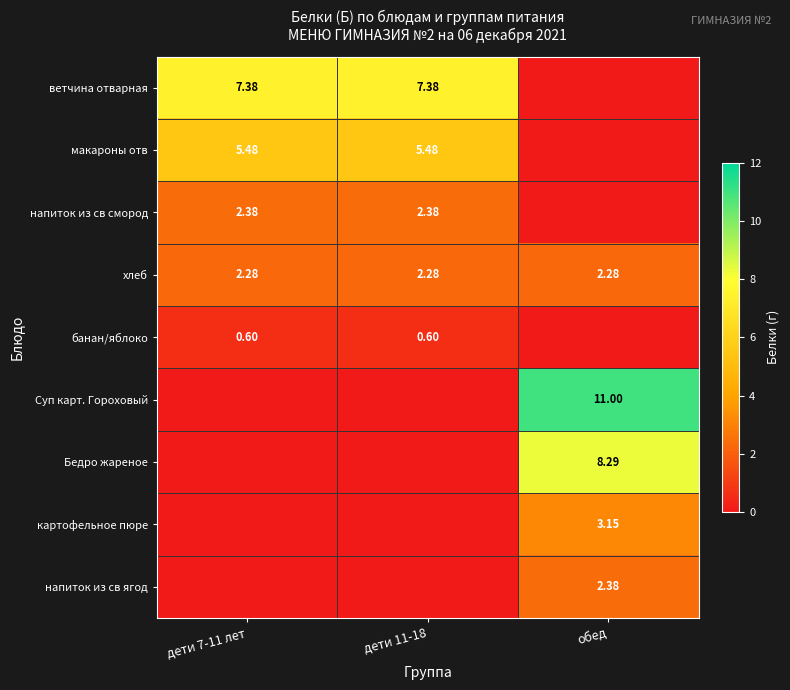

What is the difference between the maximum and minimum values in the Бедро жареное series?

8.3